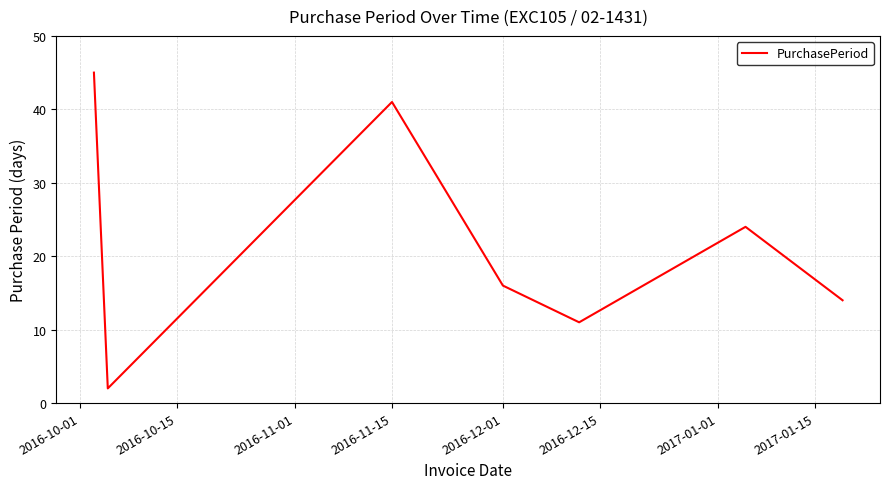

How many lines are shown in the chart?

1